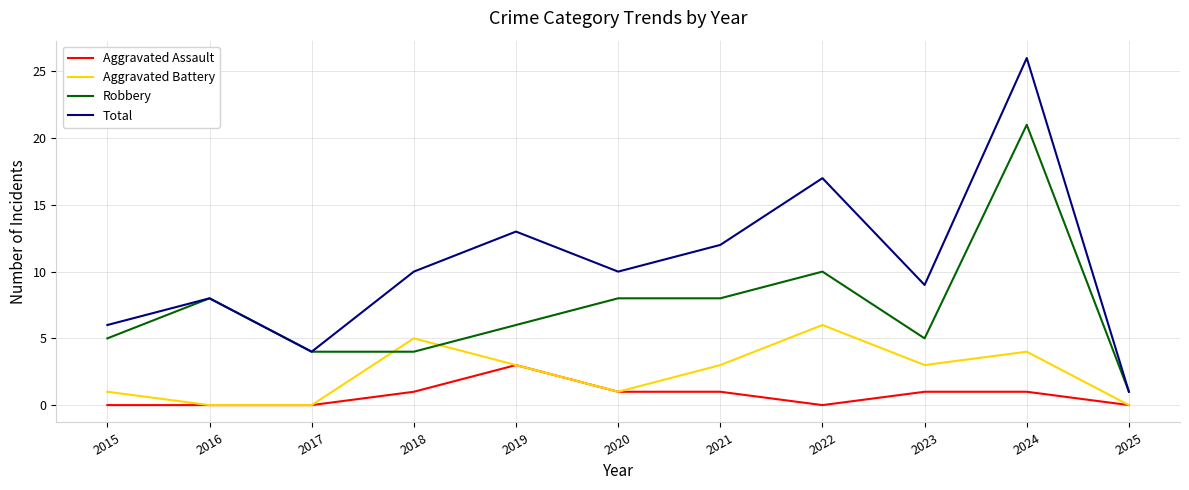

Which series has the largest range (max minus min)?

Total